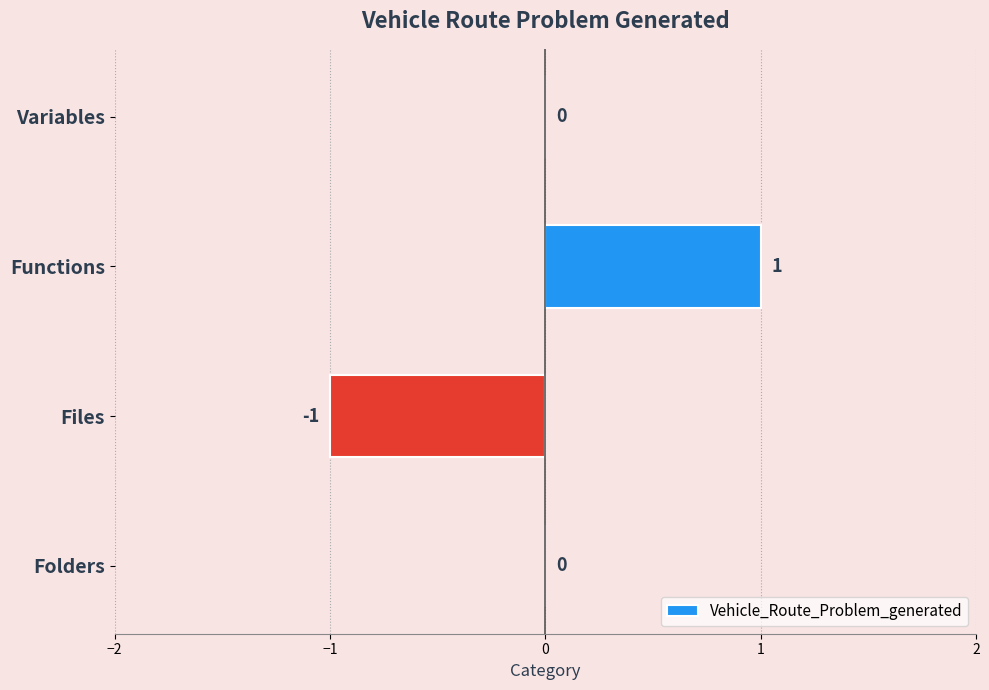

Reading right to left, list all the values displayed in this chart.

Variables=0	Functions=1	Files=-1	Folders=0